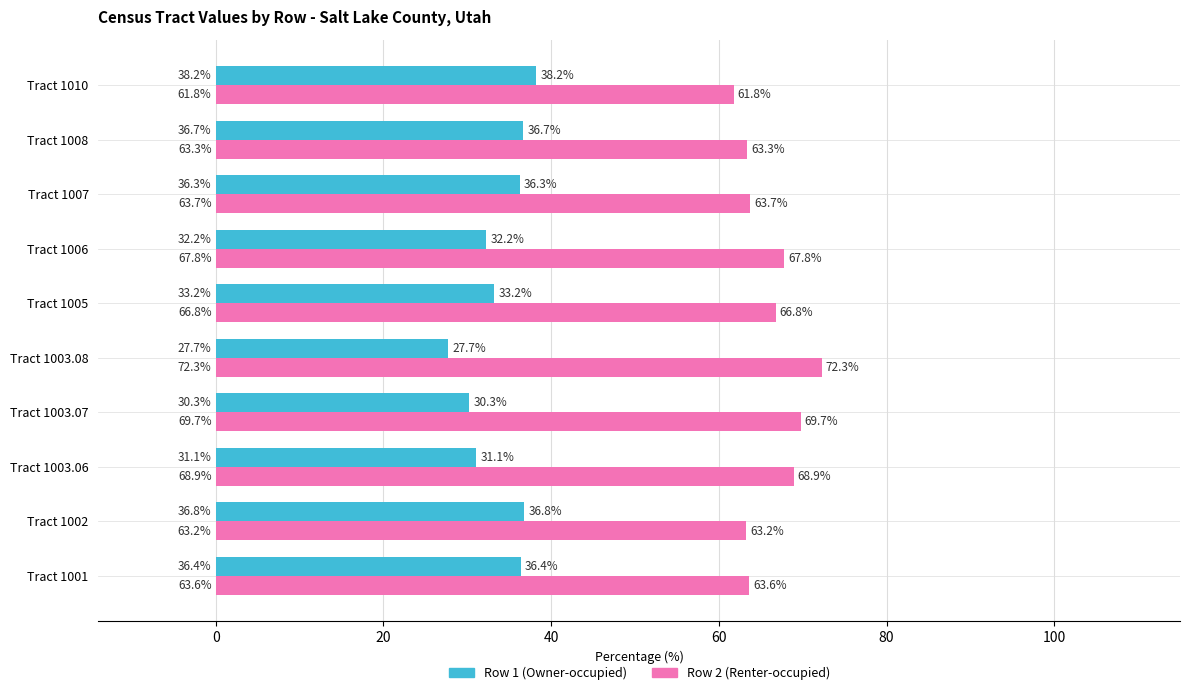

How many data points does each series have?

10